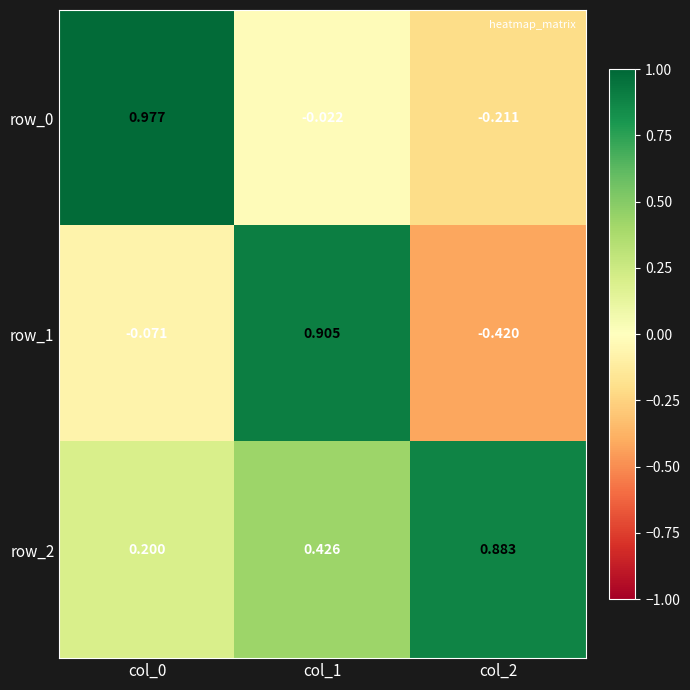

Is the value of row_1 at col_0 greater than the value of row_2 at col_1?

No